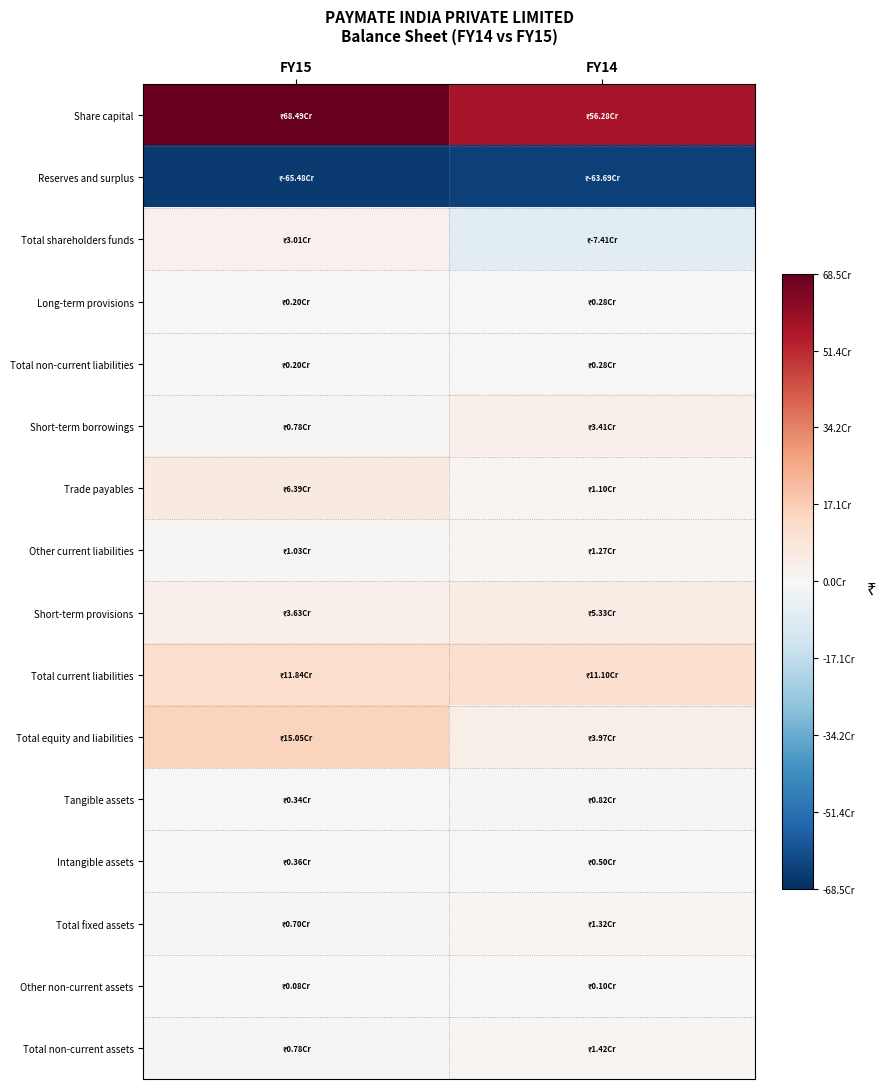

Reading left to right, list all the values displayed in this chart.

Share capital: FY15=684907230	FY14=562844227
Reserves and surplus: FY15=-654821322	FY14=-636912118
Total shareholders funds: FY15=30085908	FY14=-74067891
Long-term provisions: FY15=2036000	FY14=2784655
Total non-current liabilities: FY15=2036000	FY14=2784655
Short-term borrowings: FY15=7782653	FY14=34071942
Trade payables: FY15=63944048	FY14=10987035
Other current liabilities: FY15=10325570	FY14=12706576
Short-term provisions: FY15=36298211	FY14=53250223
Total current liabilities: FY15=118350482	FY14=111015776
Total equity and liabilities: FY15=150472390	FY14=39732540
Tangible assets: FY15=3356718	FY14=8179525
Intangible assets: FY15=3642431	FY14=4972700
Total fixed assets: FY15=6999149	FY14=13152225
Other non-current assets: FY15=787150	FY14=1049533
Total non-current assets: FY15=7786299	FY14=14201758